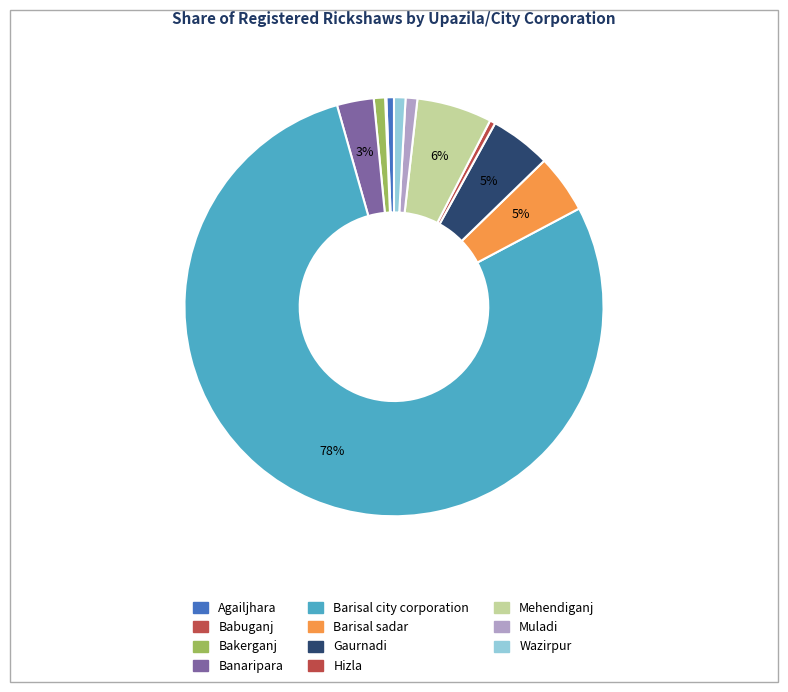

To the nearest percent, what percentage of the pie is Wazirpur?

1%